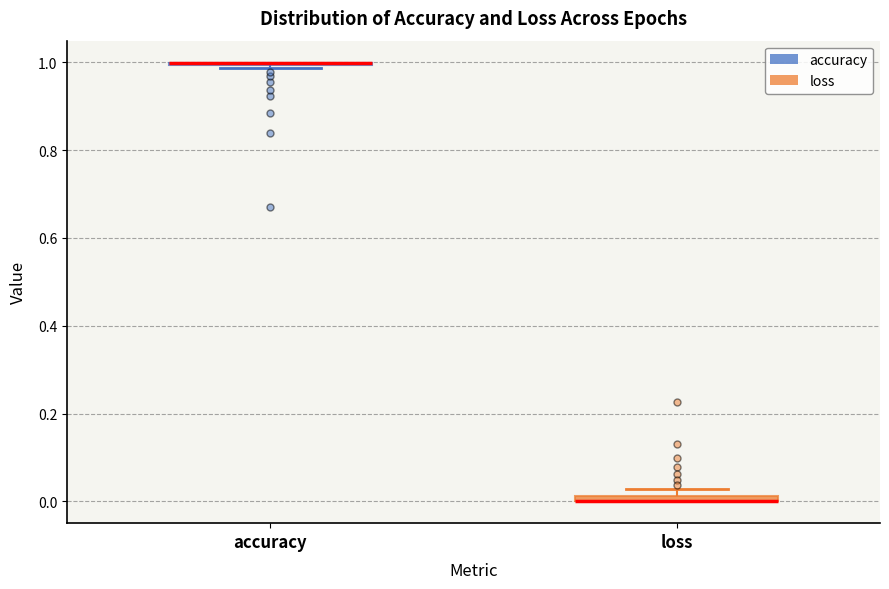

Where is the upper edge of the box for loss on the y-axis? The values are not printed on the chart, so give them approximately, as read against the axis.

0.02